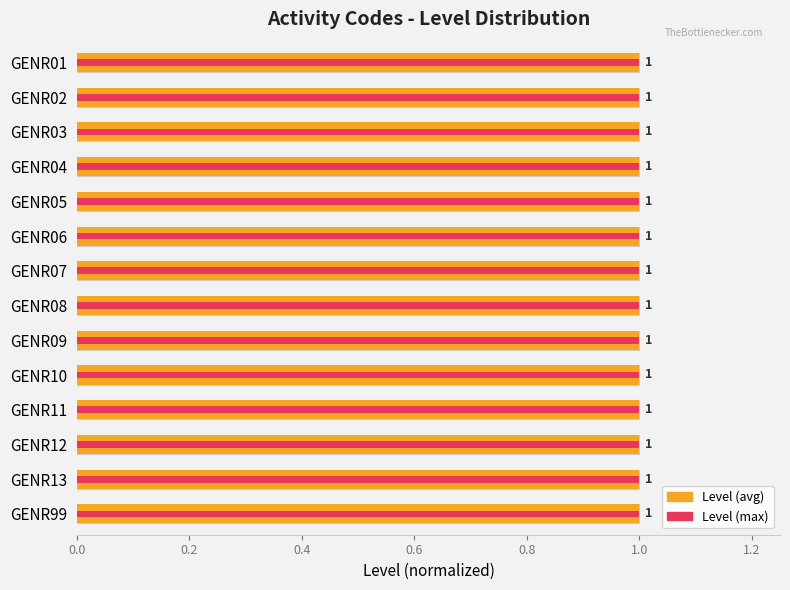

Rank the series by their average value, from highest to lowest.

Level, Max Level